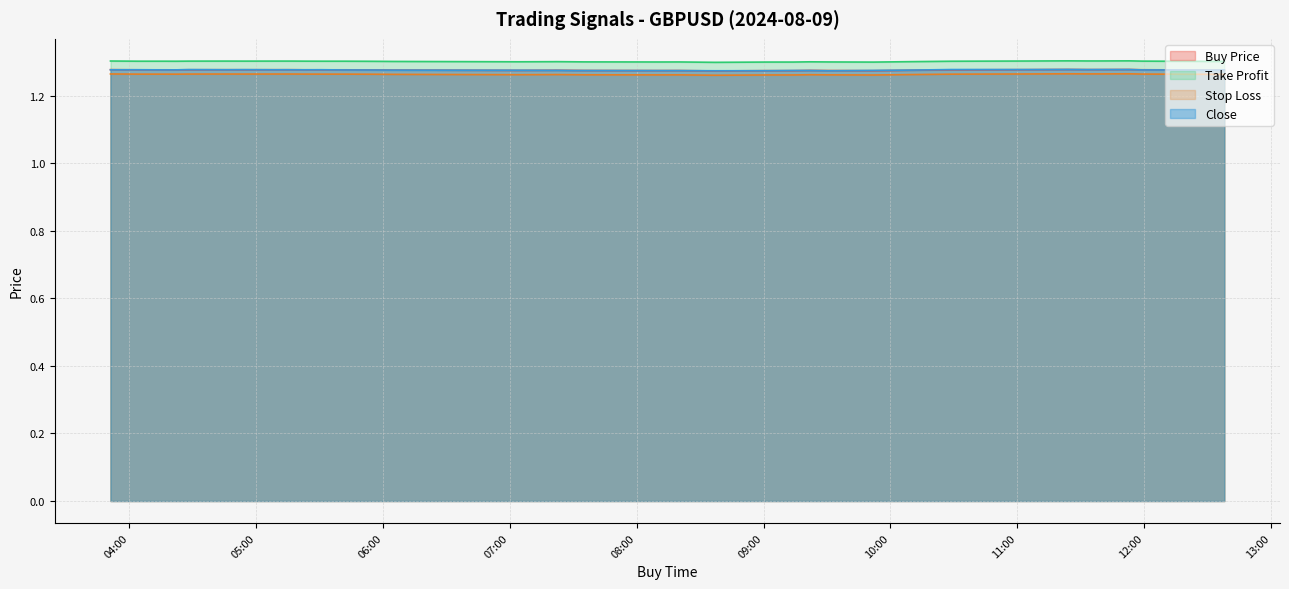

At which category does Take Profit reach its first local valley?

2024-08-09 04:22